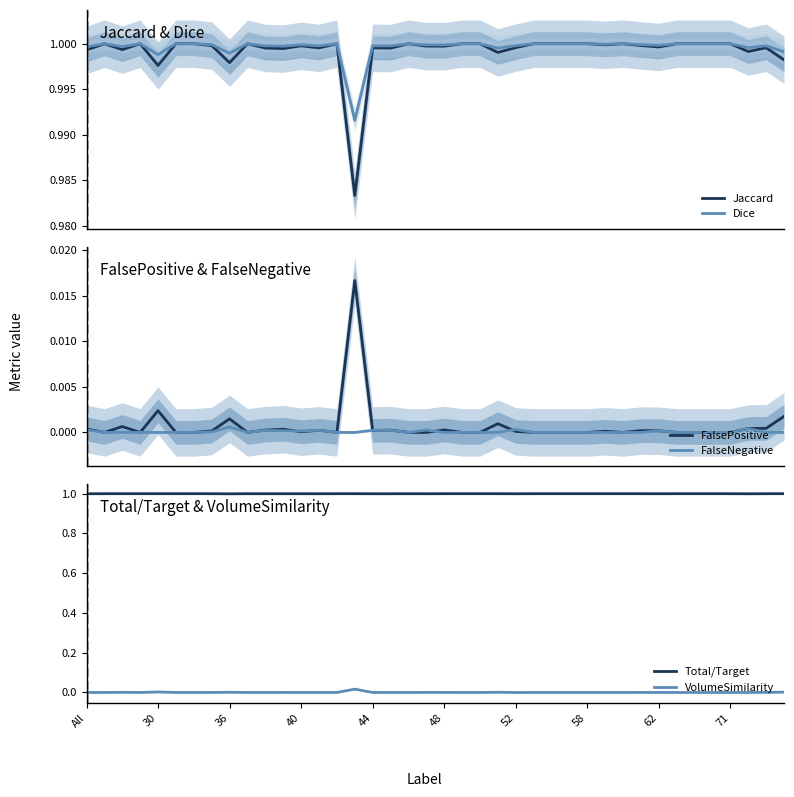

True or false: Total/Target has a value of 1.7 at 58.

False